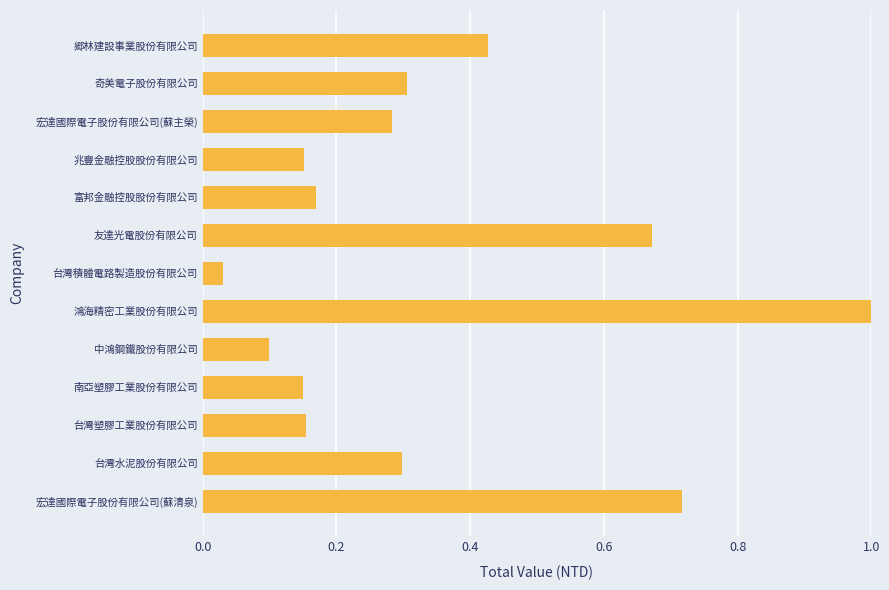

At which category does the chart reach its minimum across all series?

台灣積體電路製造股份有限公司